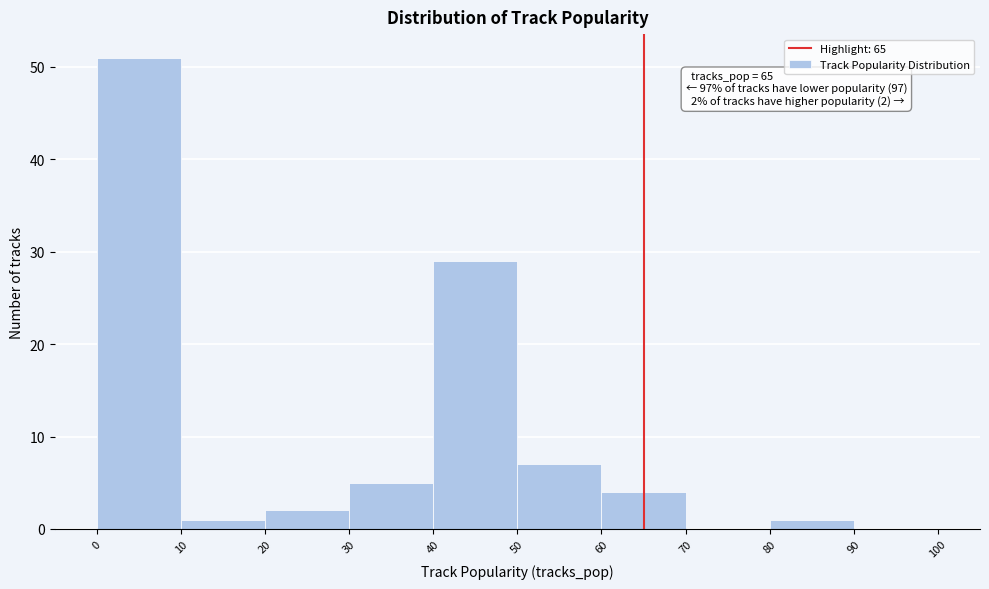

Which range on the x-axis has the tallest bar?

0 to 10